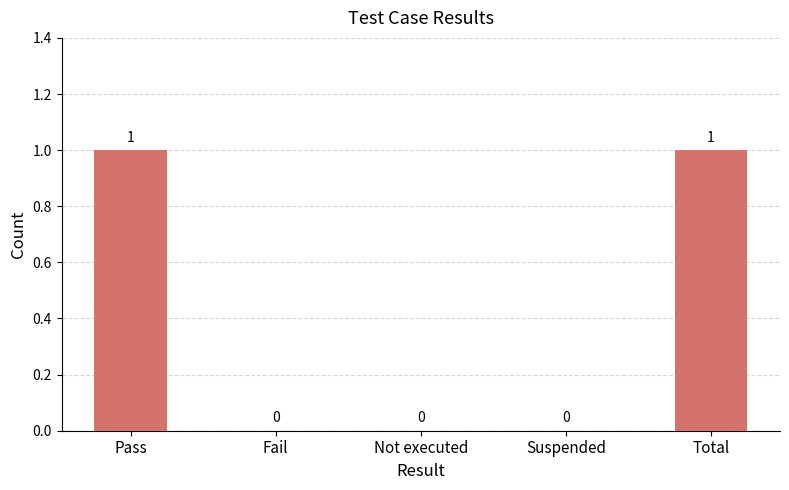

Which has a higher value, Total or Suspended?

Total